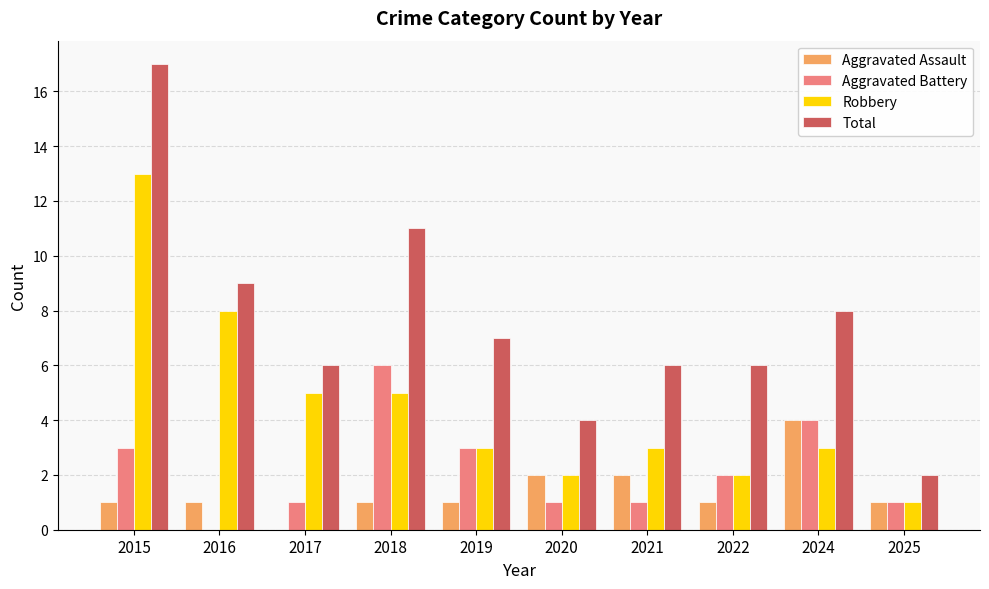

Reading right to left, list all the values displayed in this chart.

Aggravated Assault: 1	4	1	2	2	1	1	0	1	1
Aggravated Battery: 1	4	2	1	1	3	6	1	0	3
Robbery: 1	3	2	3	2	3	5	5	8	13
Total: 2	8	6	6	4	7	11	6	9	17